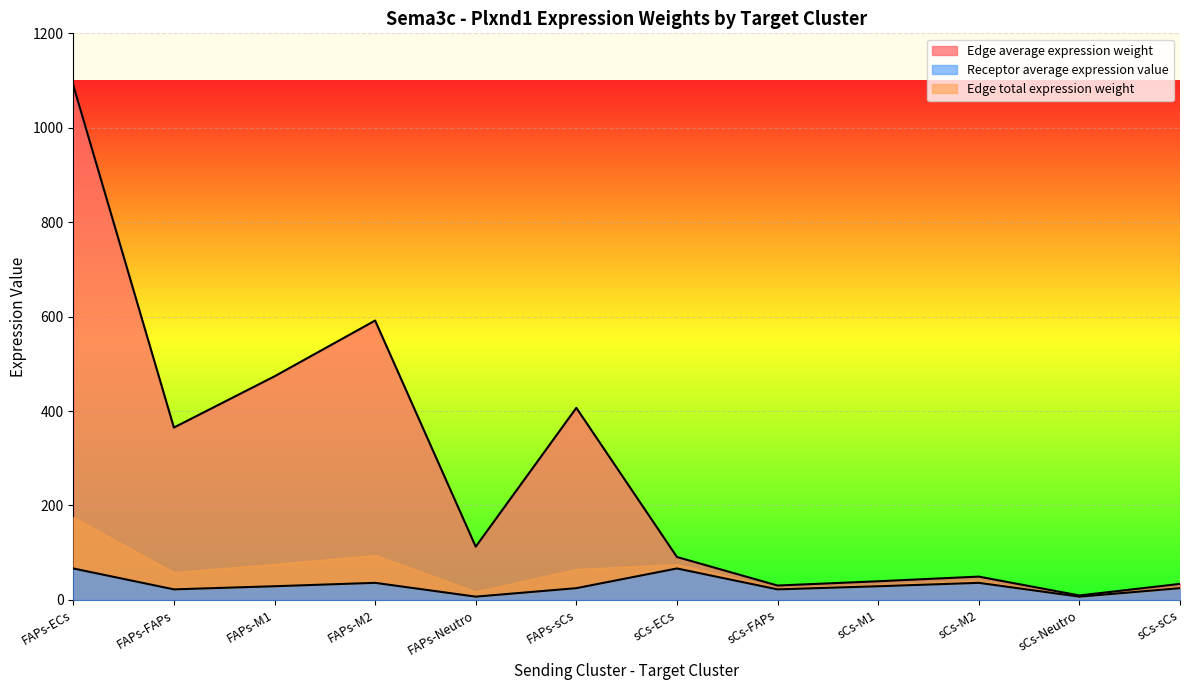

Where is the first local maximum for Receptor average expression value?

FAPs-M2